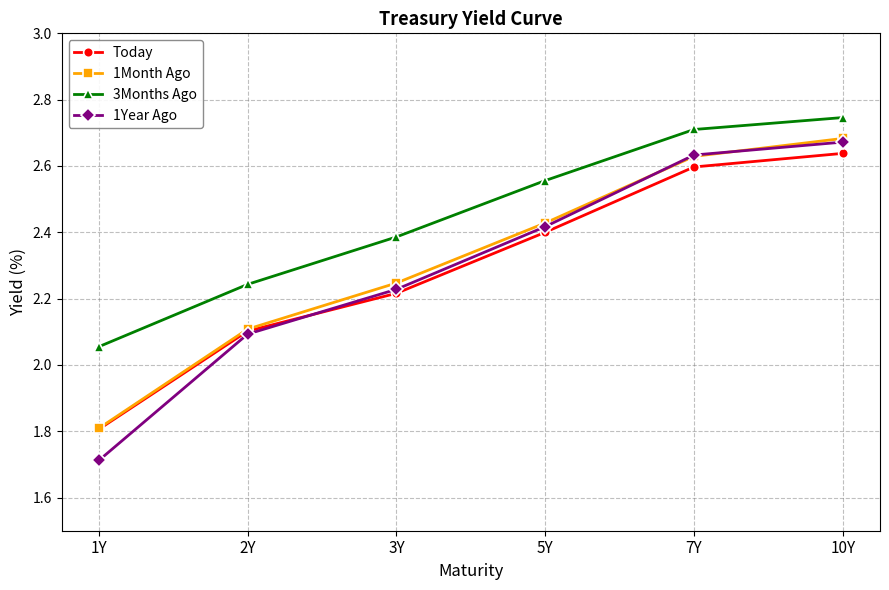

List the labels in order of 1Month Ago value, smallest first.

1Y, 2Y, 3Y, 5Y, 7Y, 10Y